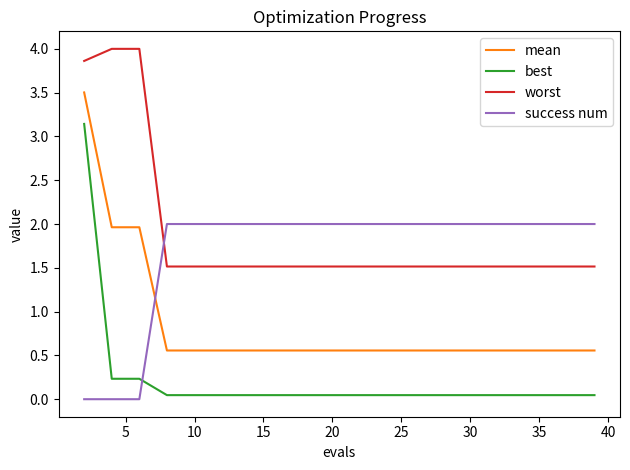

Which series ends up on top after the final intersection of mean and success num?

success num